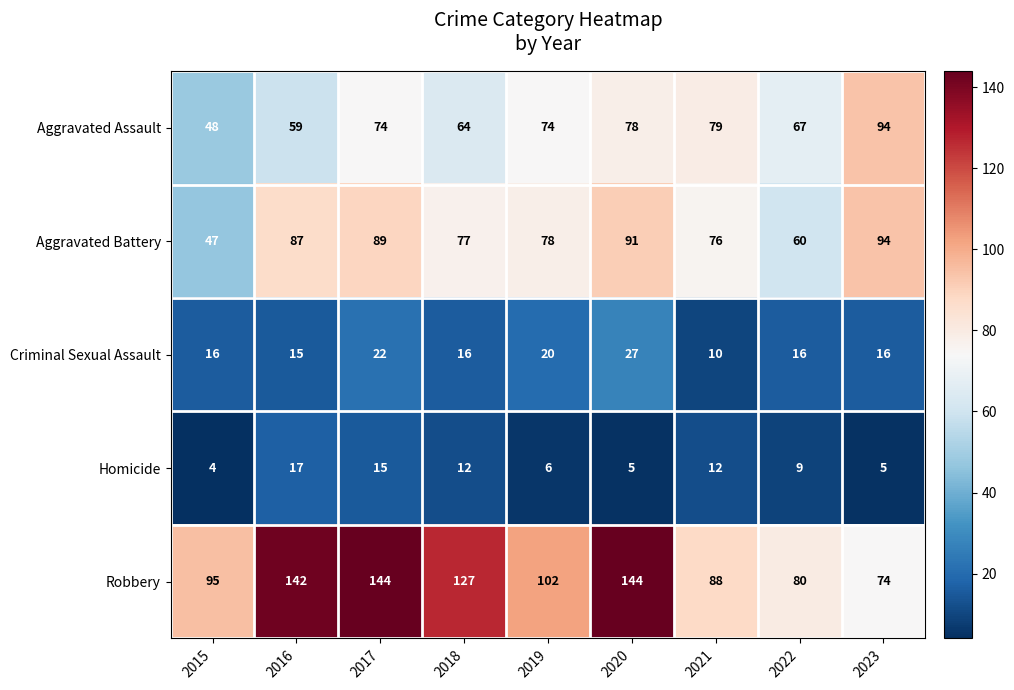

Is it true that Criminal Sexual Assault equals 16 at 2018?

True